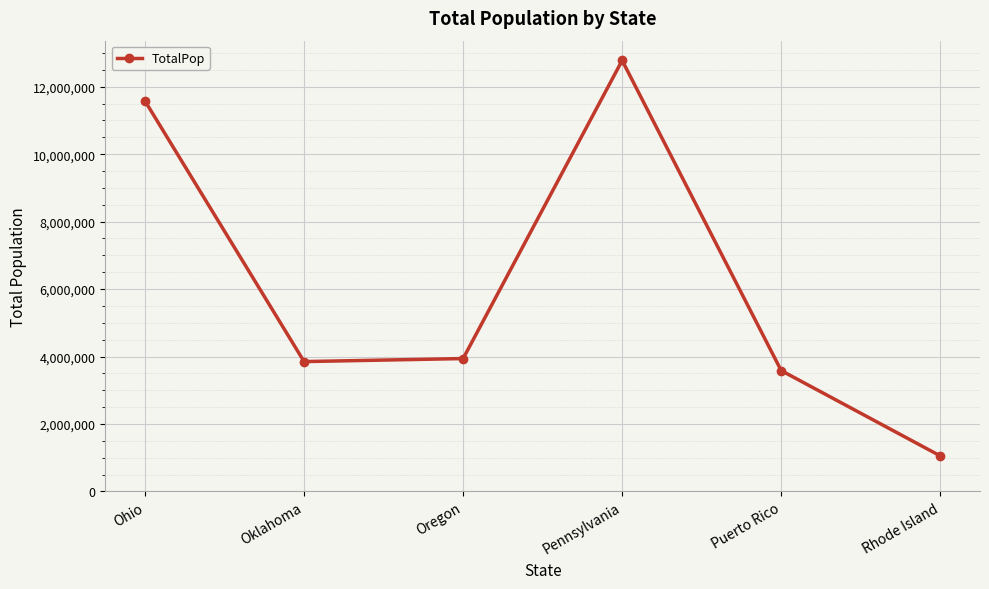

Between Pennsylvania and Puerto Rico, which is larger?

Pennsylvania